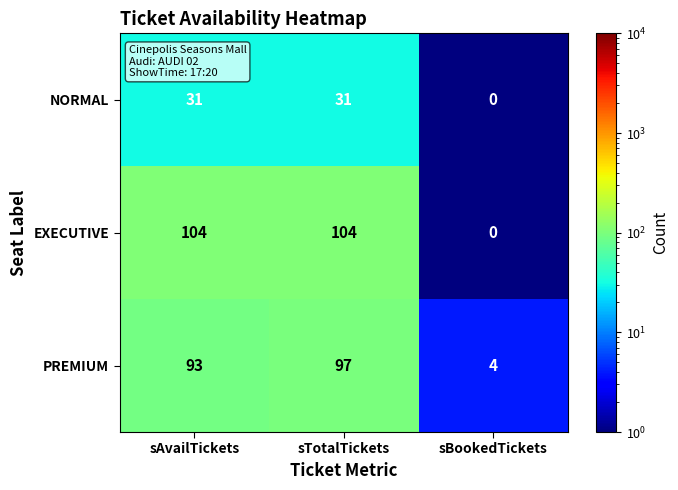

Rank the series by their maximum value, from lowest to highest.

NORMAL, PREMIUM, EXECUTIVE